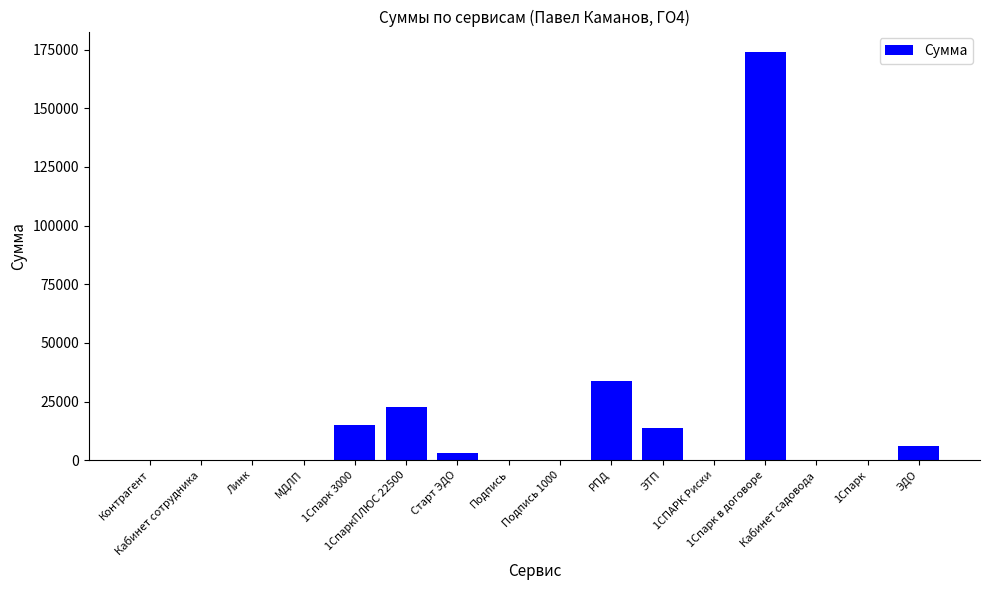

Are the bars grouped side by side (vs. stacked)?

No